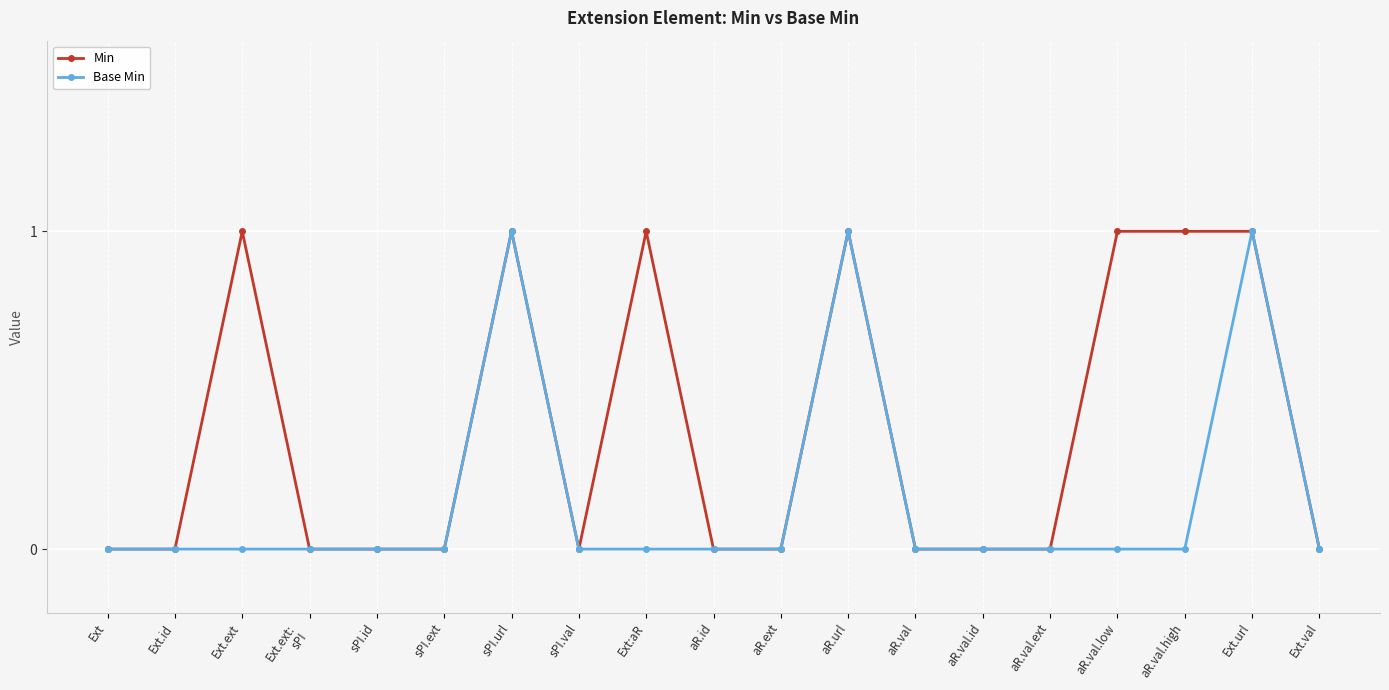

Where is the first local maximum for Min?

Ext.ext